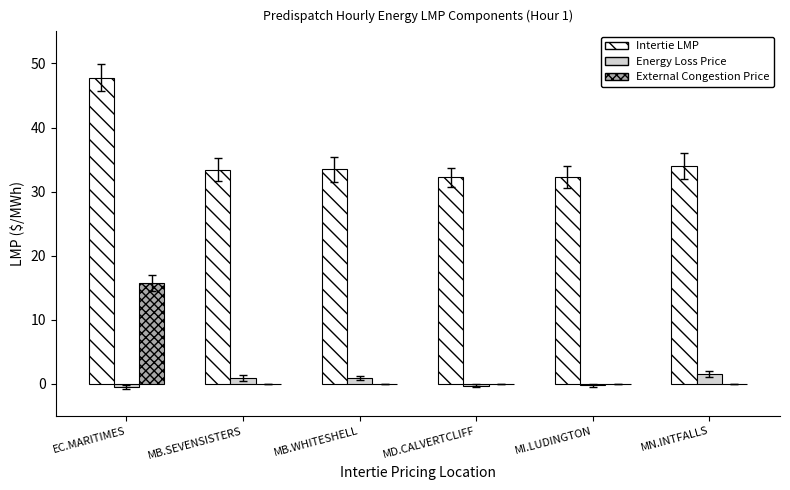

Which category has the highest value in the Intertie LMP series?

EC.MARITIMES